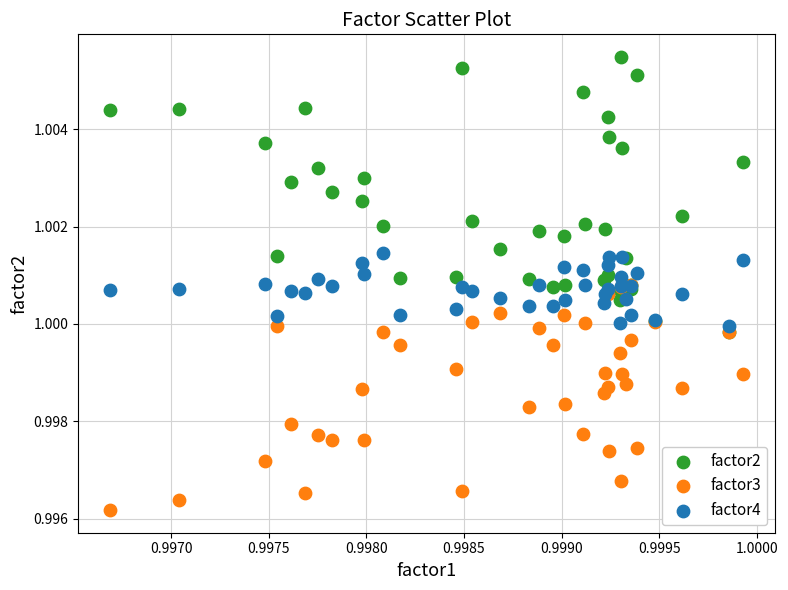

Which series contains the highest Y value?

factor2